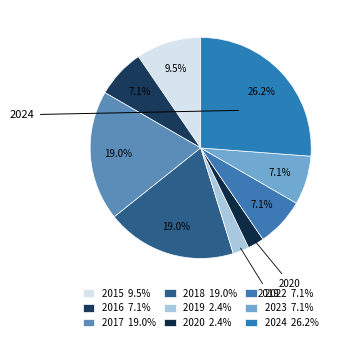

Is there any slice that represents more than half of the pie?

No